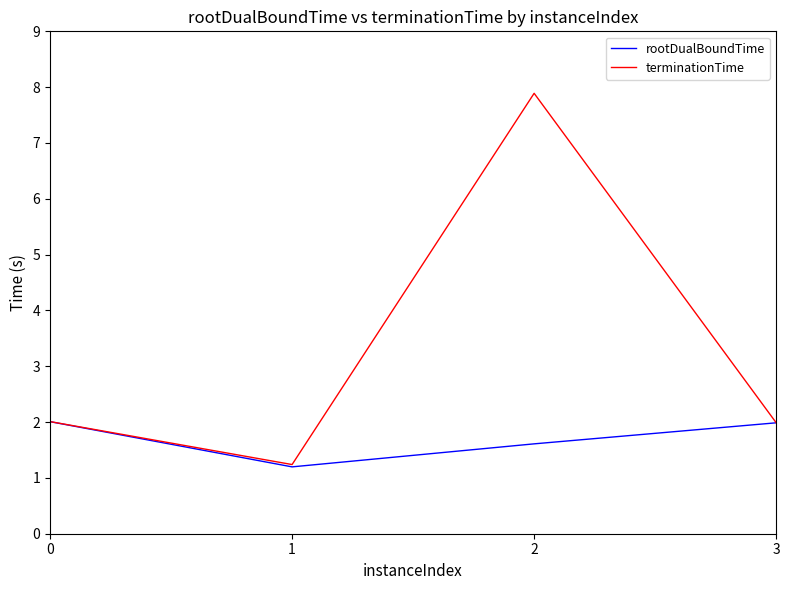

How many series are shown in this chart?

2